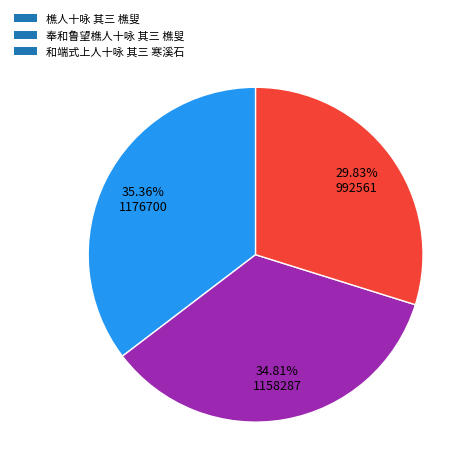

What is the ratio of the value at 樵人十咏 其三 樵叟 to the value at 和端式上人十咏 其三 寒溪石?

1.2